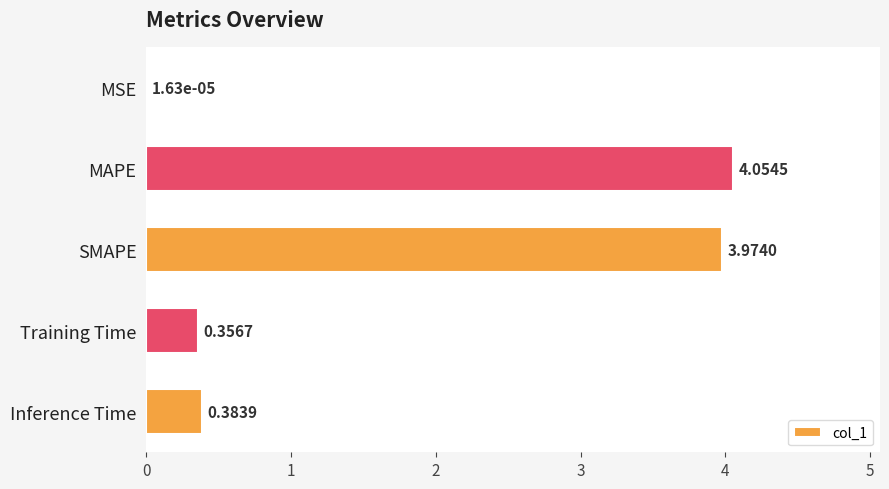

Are the bars grouped side by side (vs. stacked)?

No